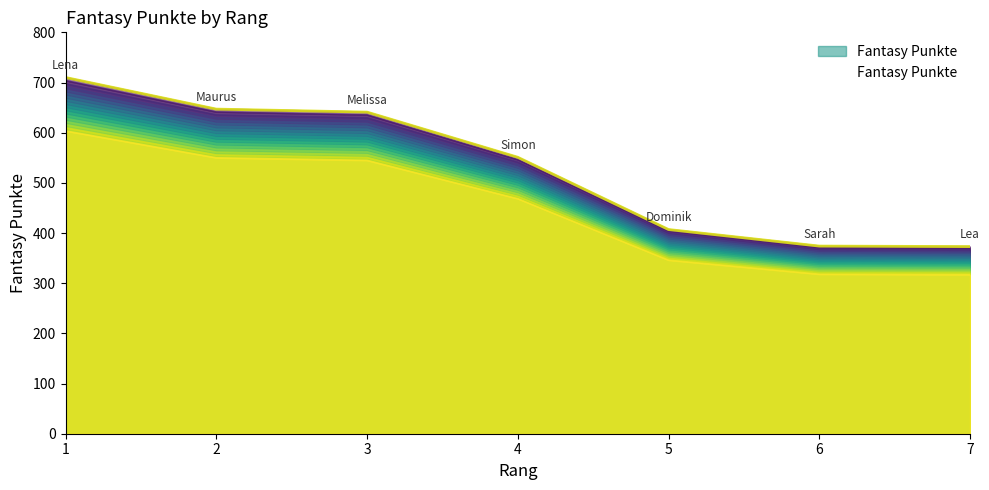

The chart shows a value of 1106 at 3. True or false?

False